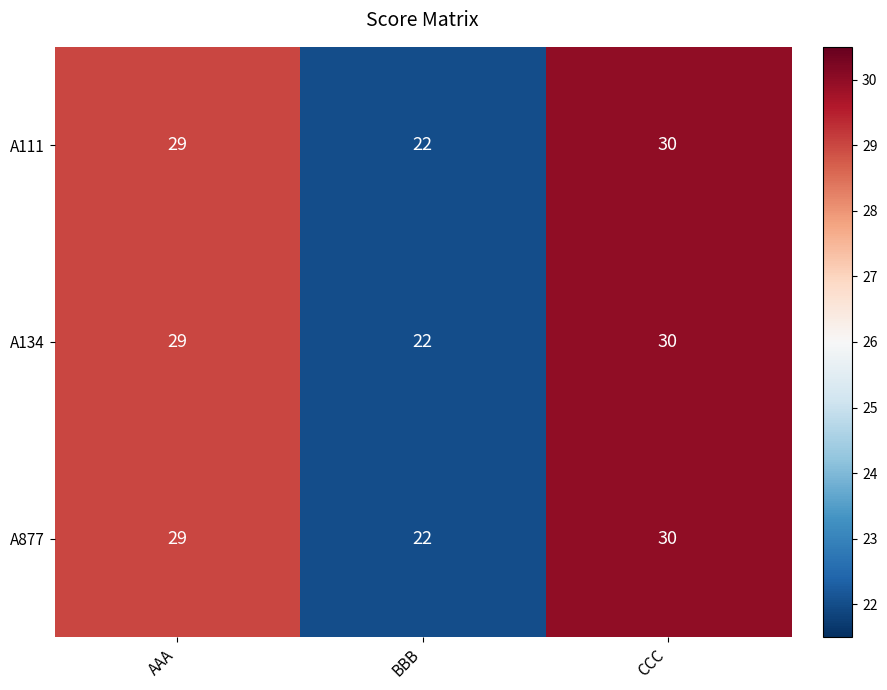

Reading right to left, transcribe all the data shown in this chart.

A111: 30	22	29
A134: 30	22	29
A877: 30	22	29